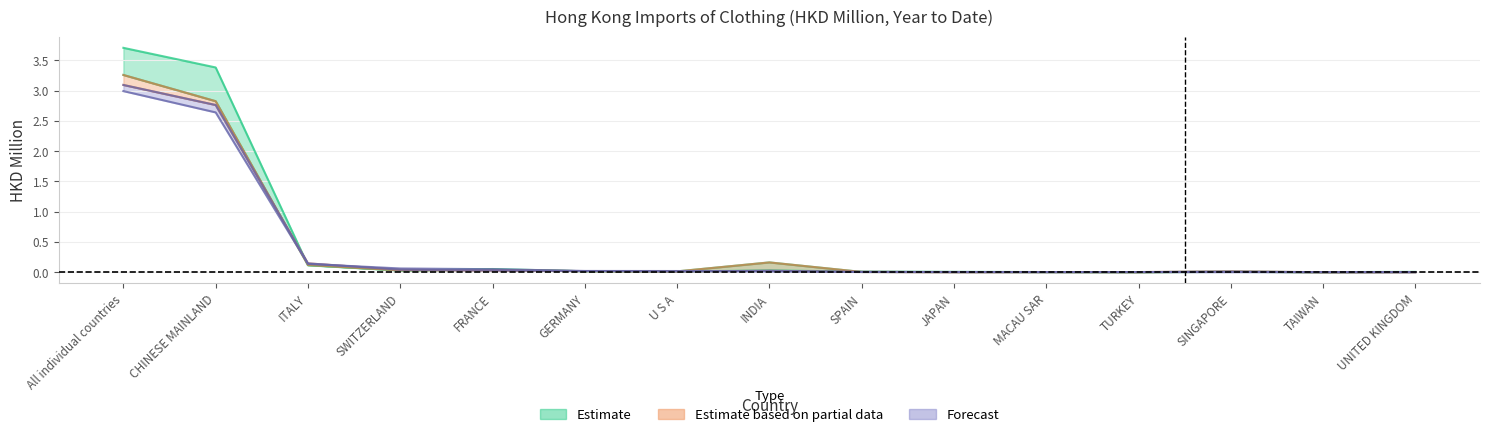

At how many categories does at least one series exceed 1?

2